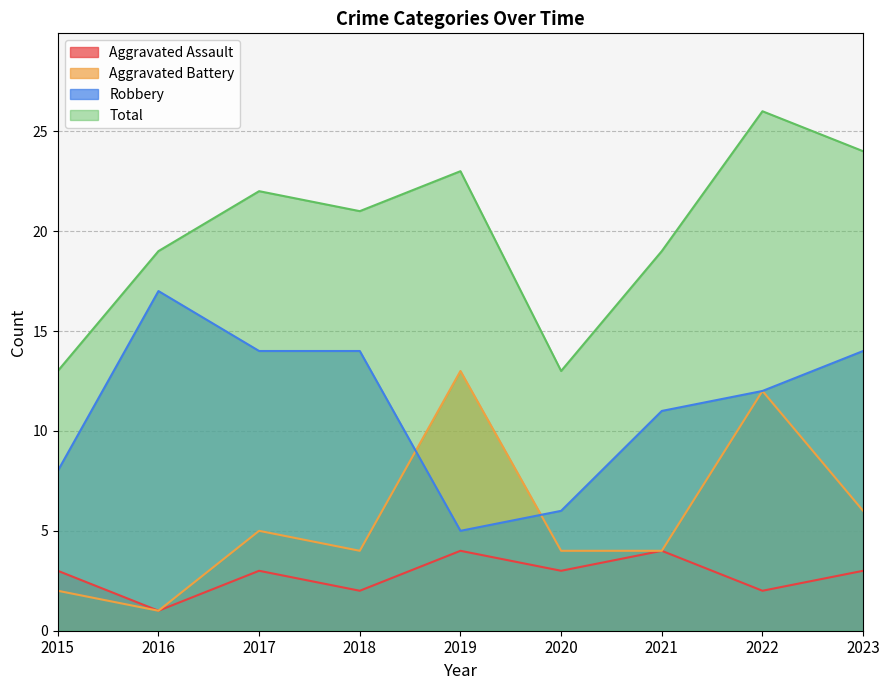

List the labels in order of Robbery value, largest first.

2016, 2017, 2018, 2023, 2022, 2021, 2015, 2020, 2019